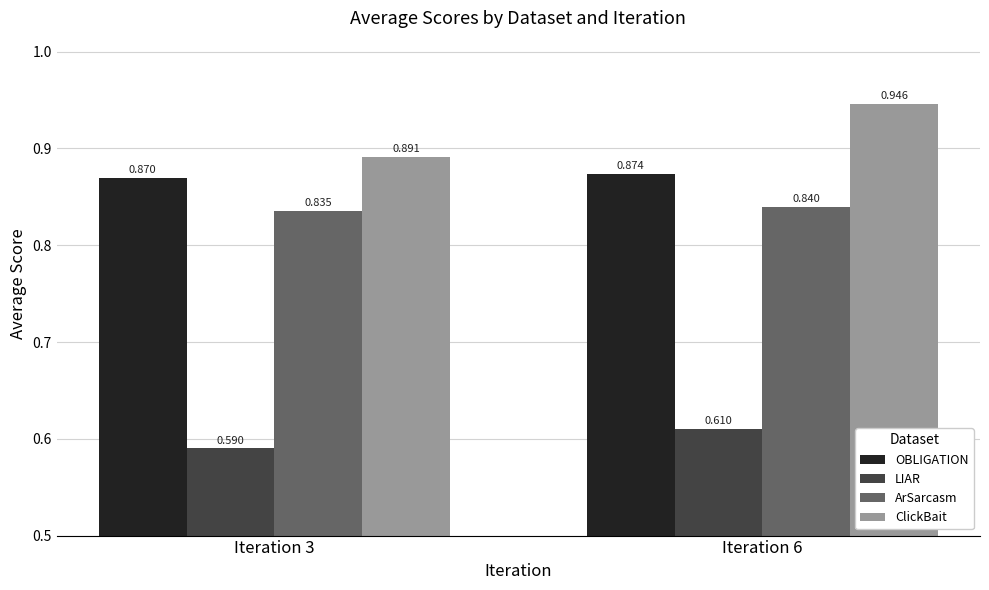

Count the ClickBait values in the range 0 to 1.

2